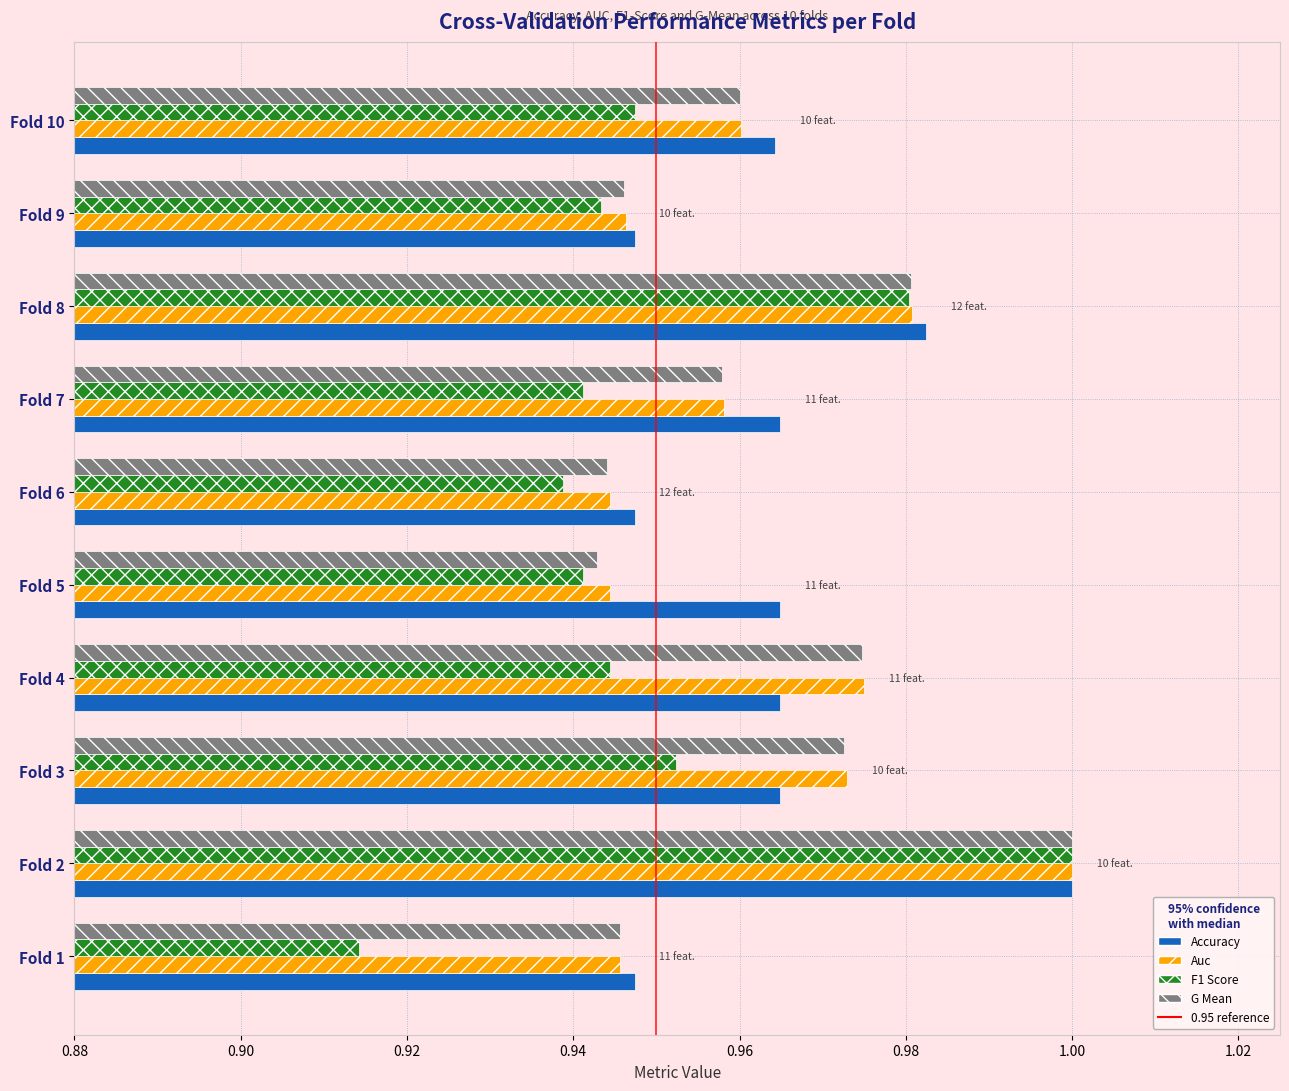

At which category is the sum across all series the highest?

Fold 2